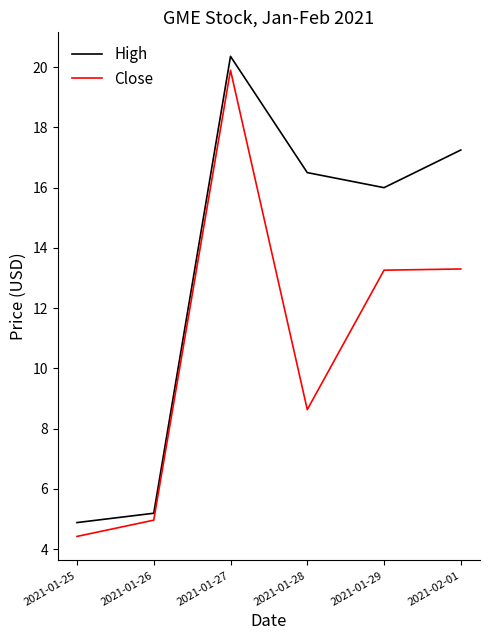

What is the maximum value shown in the chart?

20.4